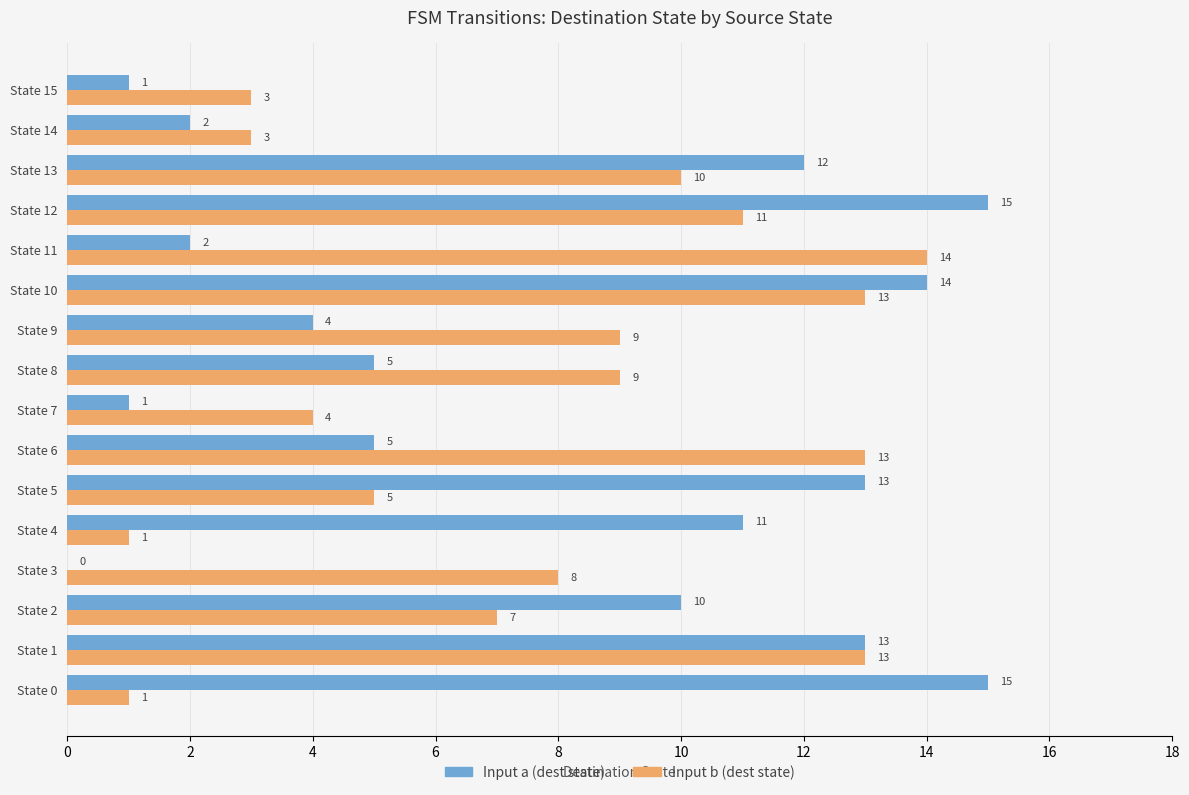

The Input b (dest state) series shows 8 at State 3. True or false?

True